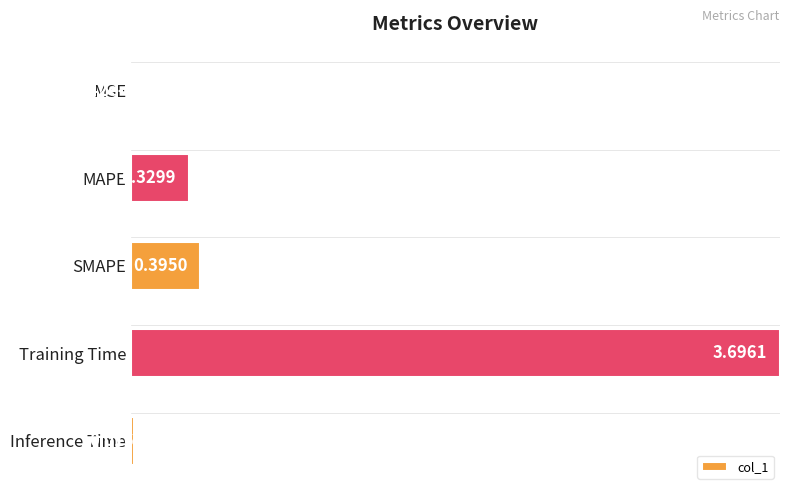

Are the bars horizontal?

Yes